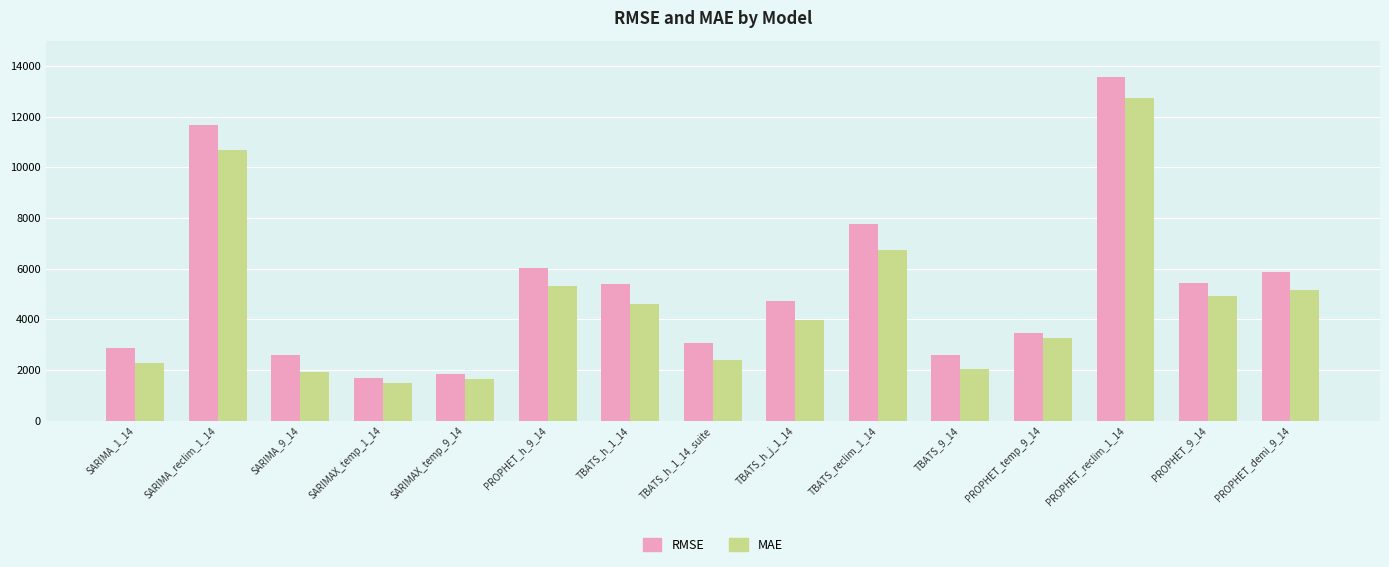

What position from the right is TBATS_reclim_1_14?

6